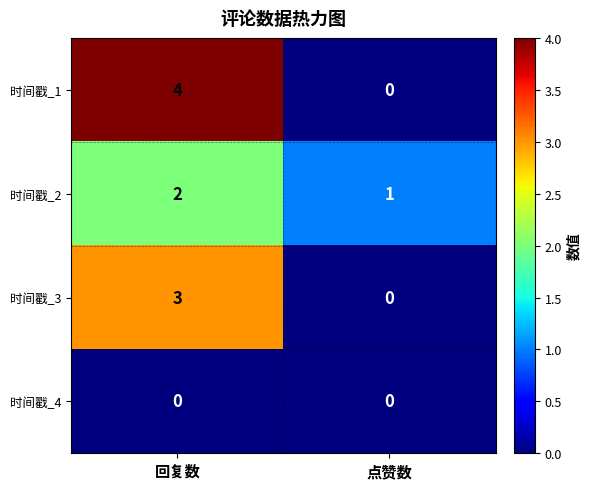

Reading right to left, extract all data points from this chart.

时间戳_1: 点赞数=0	回复数=4
时间戳_2: 点赞数=1	回复数=2
时间戳_3: 点赞数=0	回复数=3
时间戳_4: 点赞数=0	回复数=0